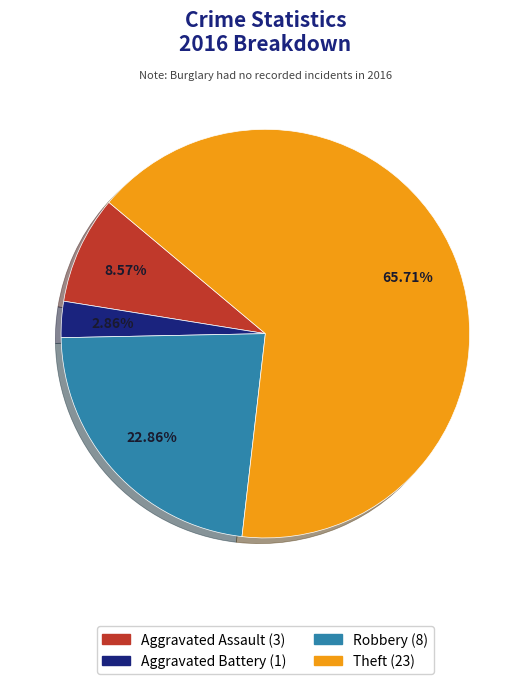

Count the number of slices in the pie.

4